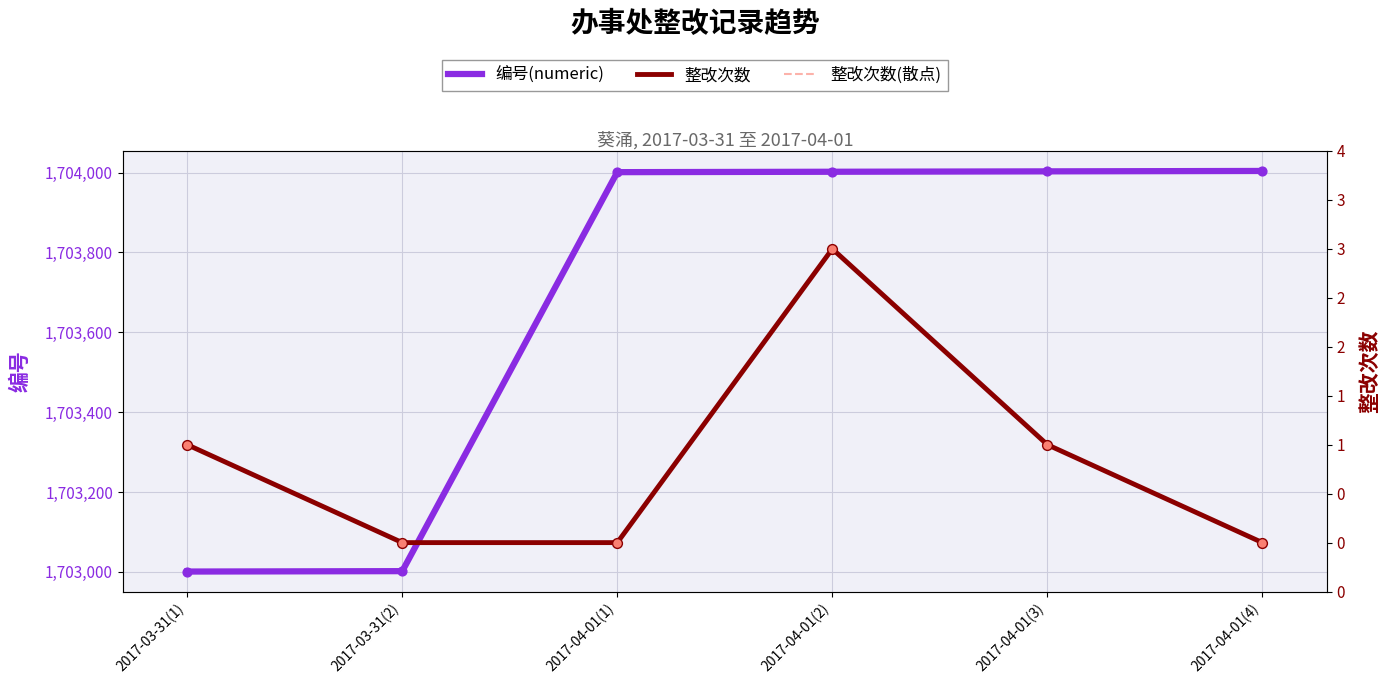

What are all the series names shown in the legend?

编号(numeric), 整改次数, 整改次数(散点)